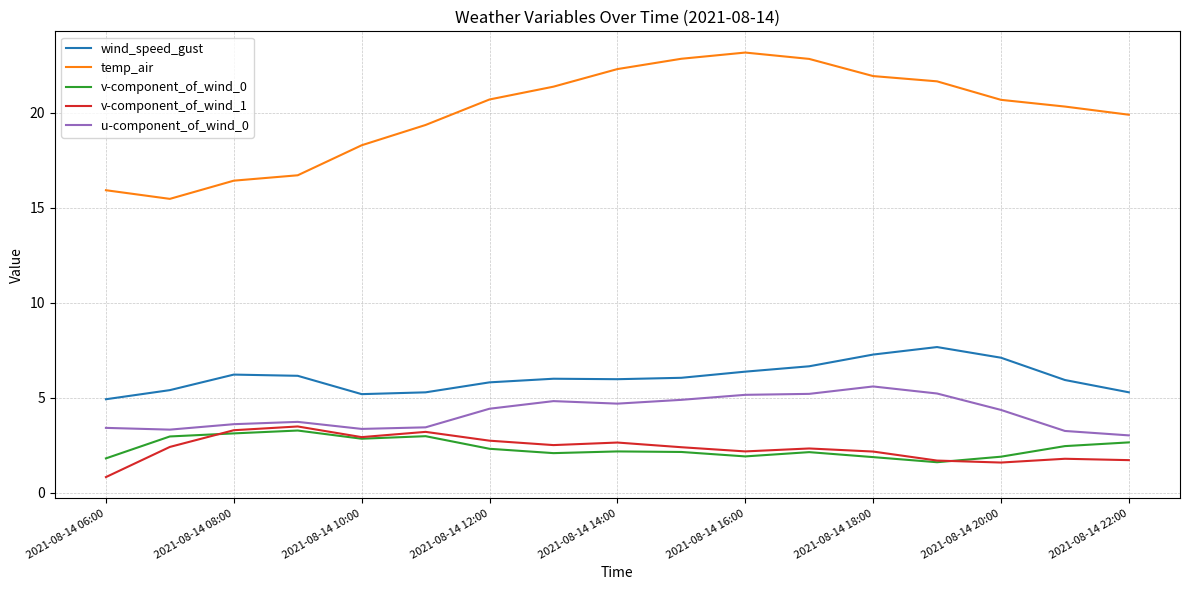

Which series has the largest total across all categories?

temp_air